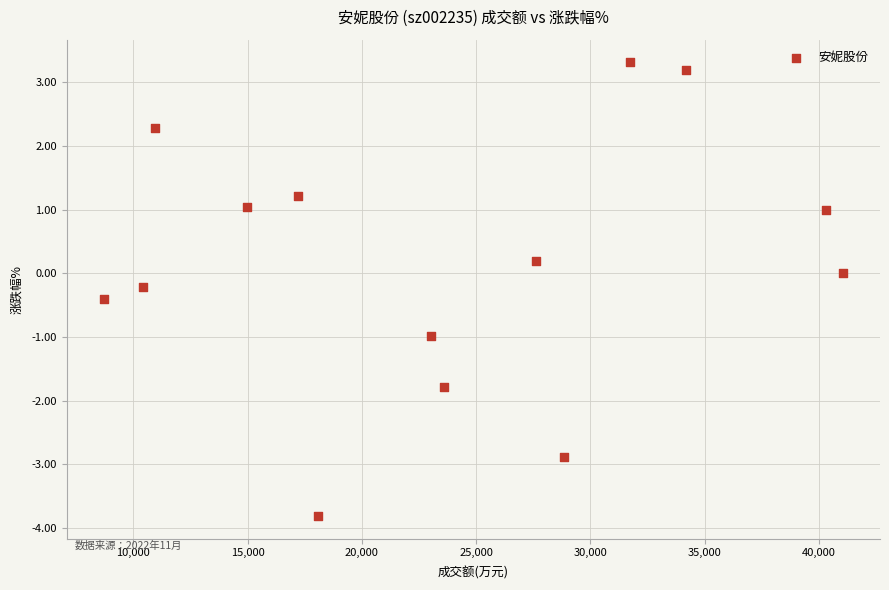

What is the range of Y values (max minus min)?

7.1